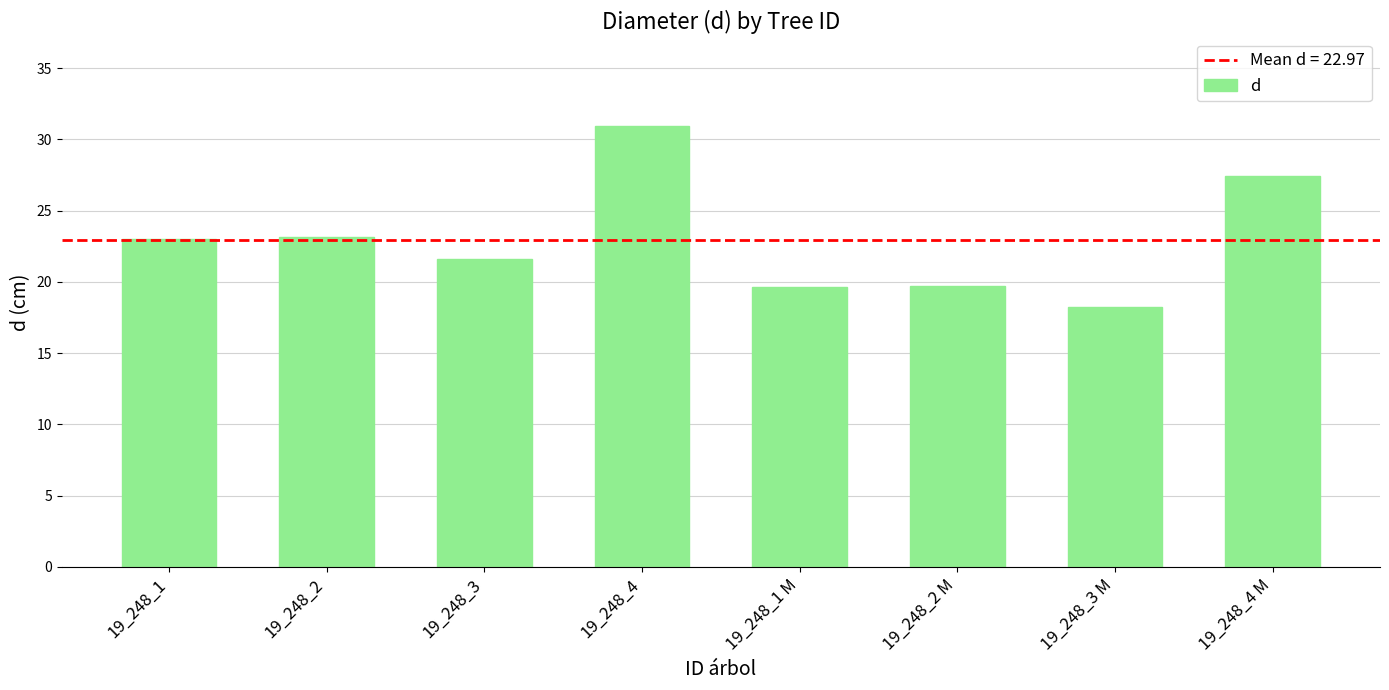

What is the value of the 7th bar from the left?

18.2